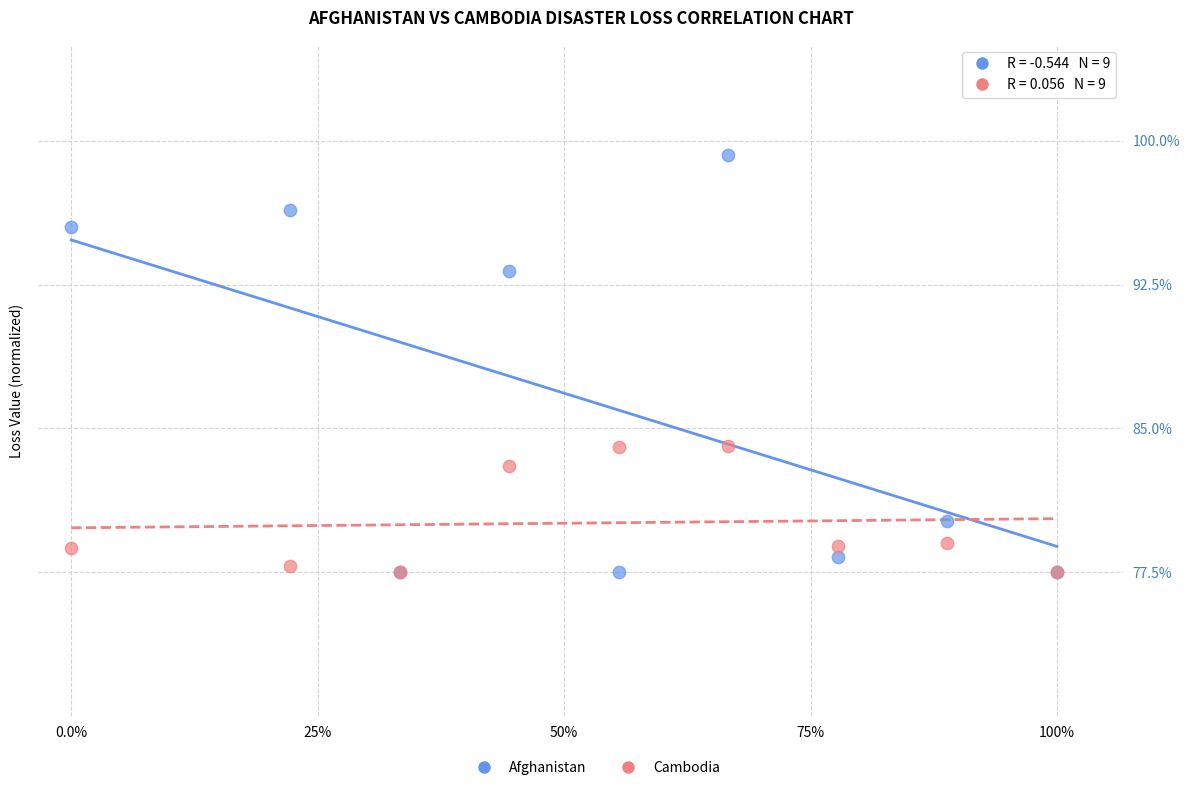

Which series reaches the maximum Y coordinate?

Afghanistan